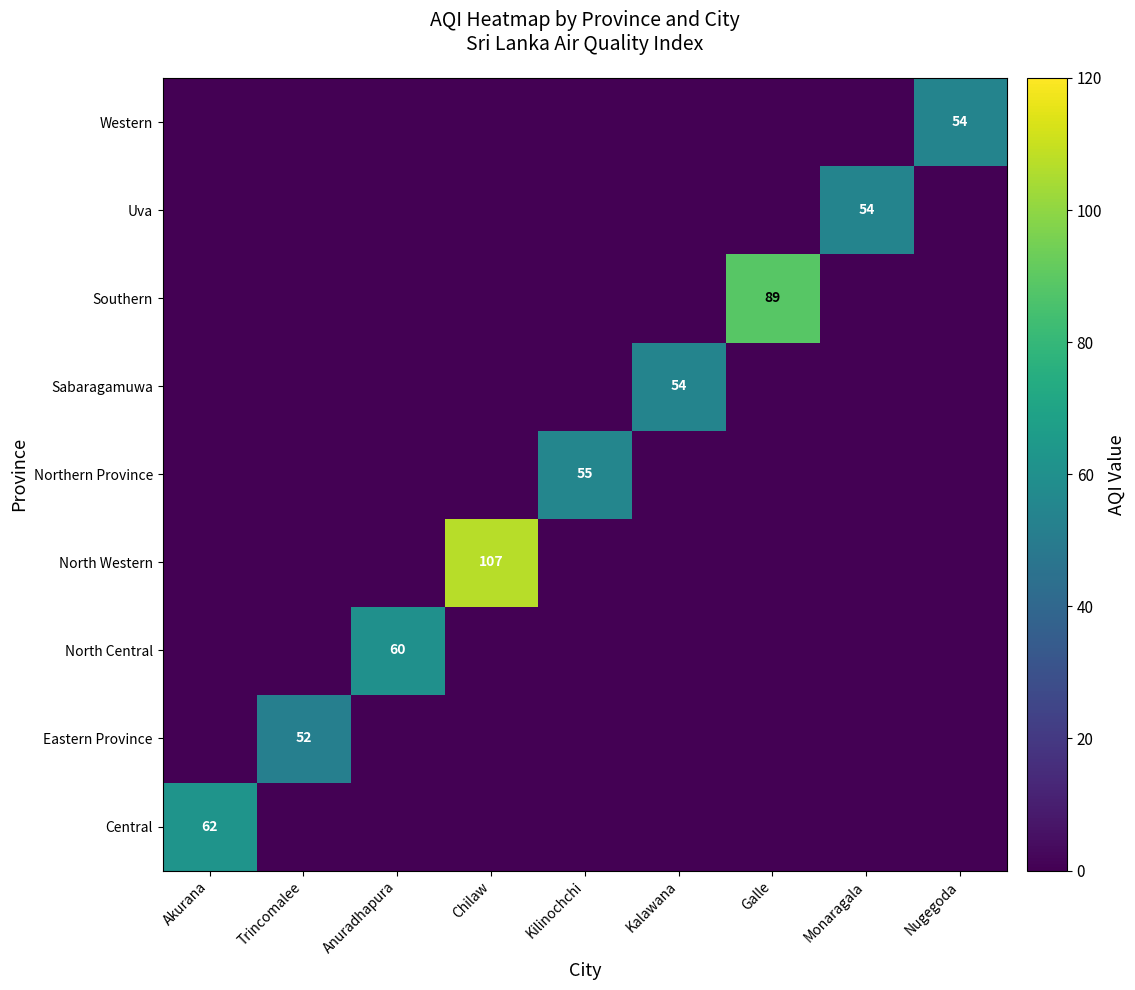

True or false: North Central has a value of 89 at Anuradhapura.

False